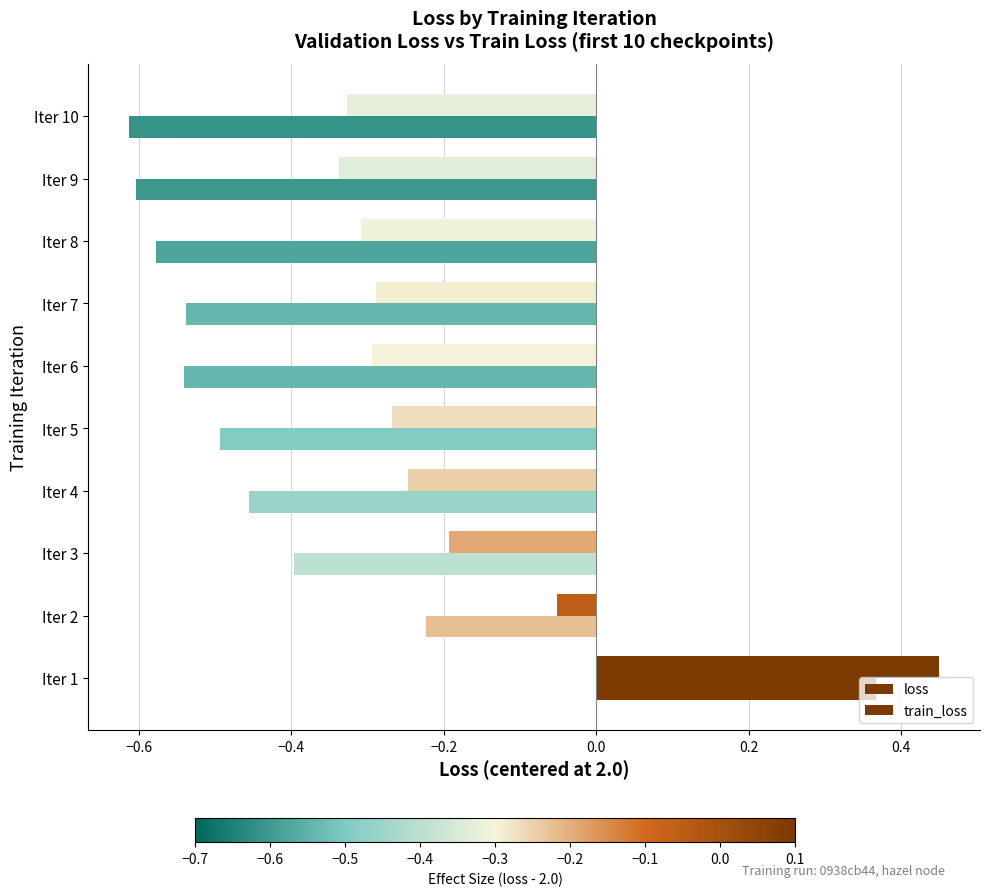

How many values in train_loss are above zero?

1